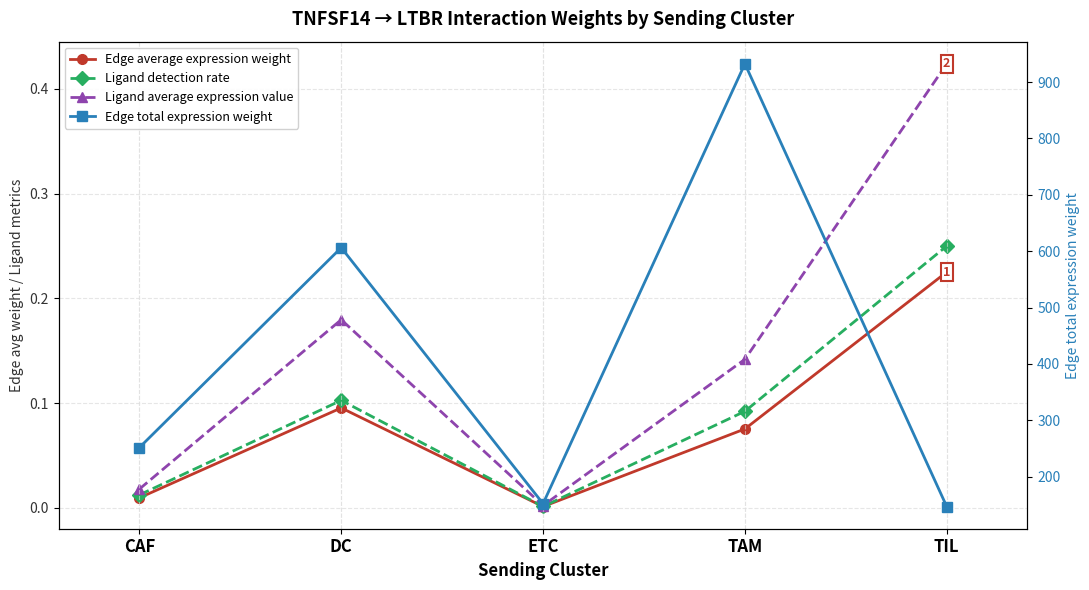

What is the label of the 1st point from the right?

TIL